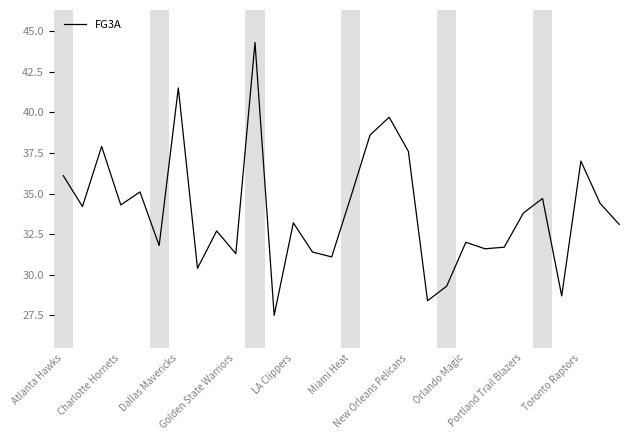

What is the smallest value displayed?

27.5